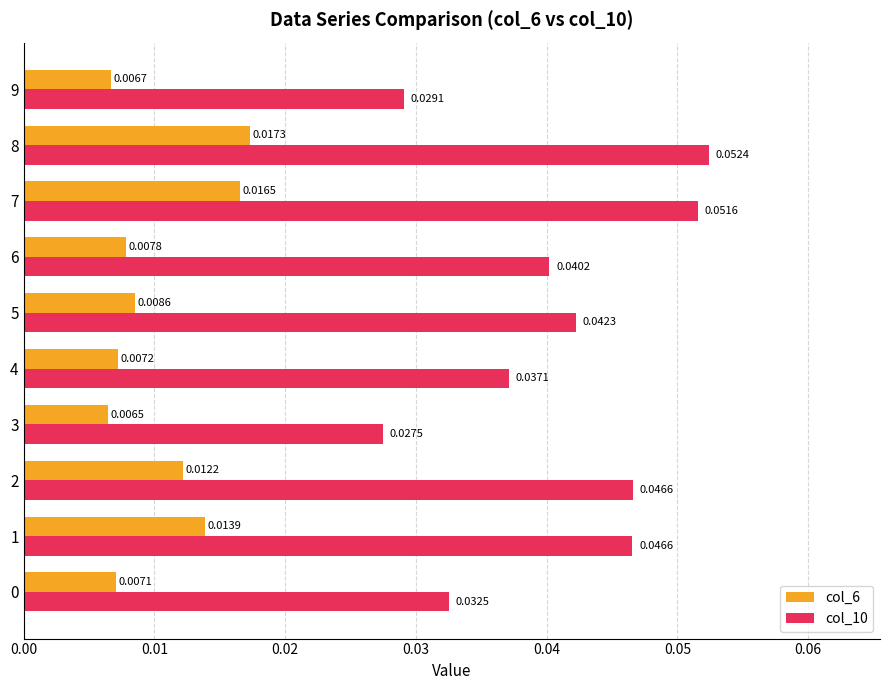

Which series has the largest total across all categories?

col_10